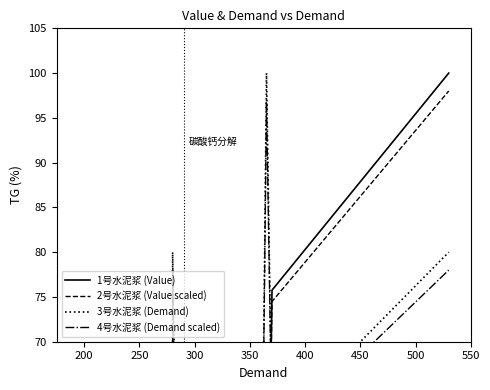

How many interior local peaks does the Value scaled series have?

2